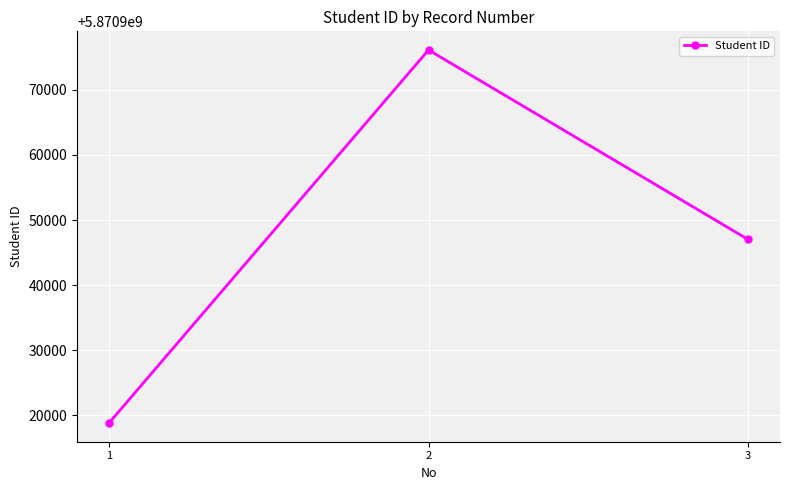

The value at 2 is 3605224813. True or false?

False